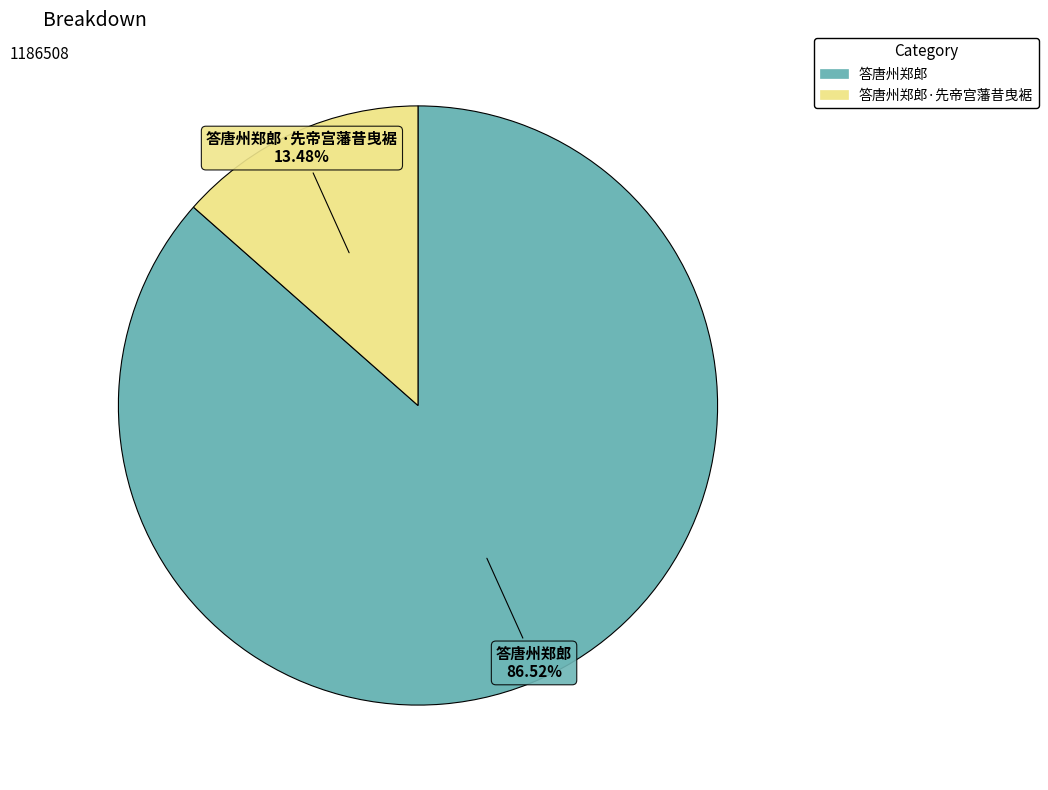

Between 答唐州郑郎 and 答唐州郑郎·先帝宫藩昔曳裾, which is larger?

答唐州郑郎